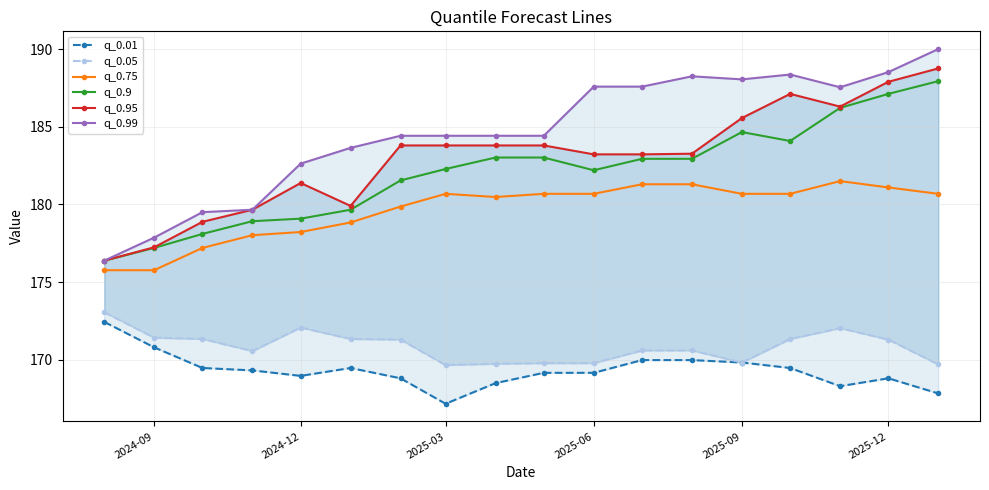

What is the maximum value for q_0.75?

181.5